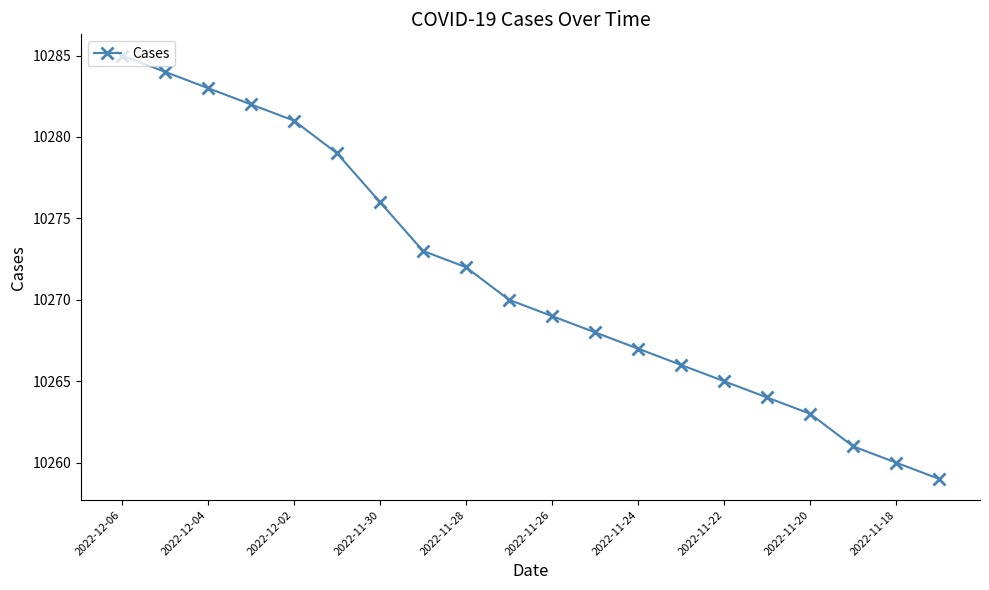

How many data points does each series have?

20